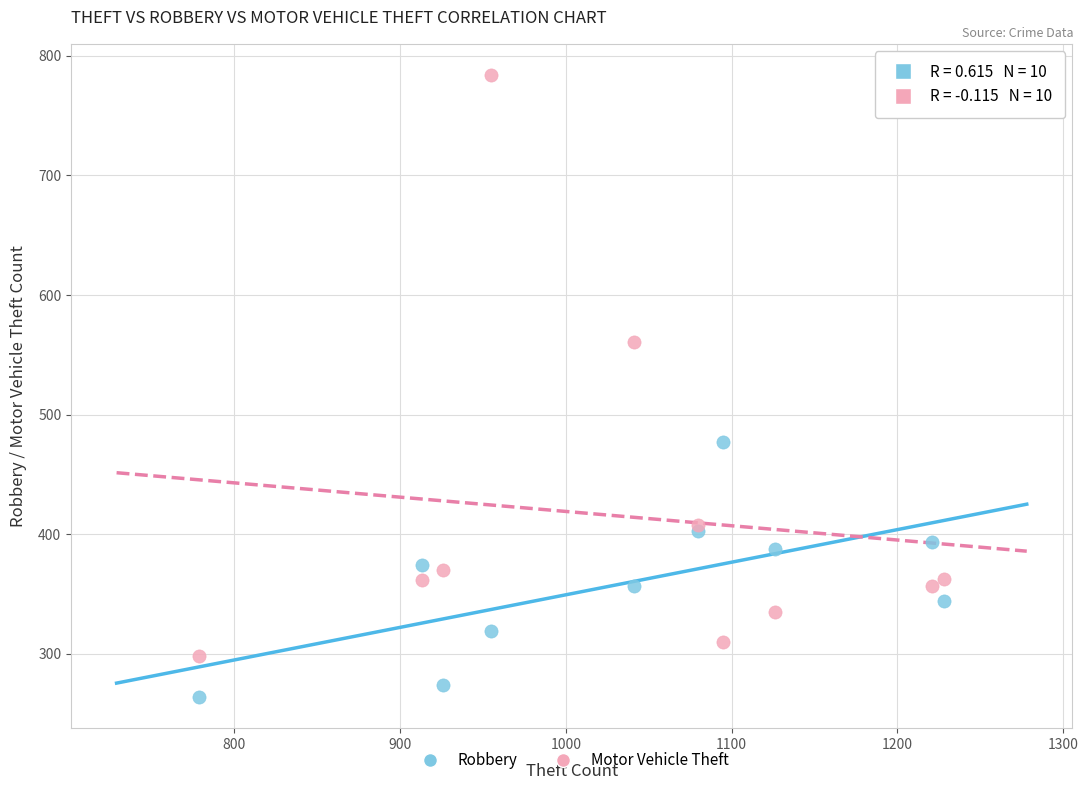

Across all series, what Y value is closest to 524?

561